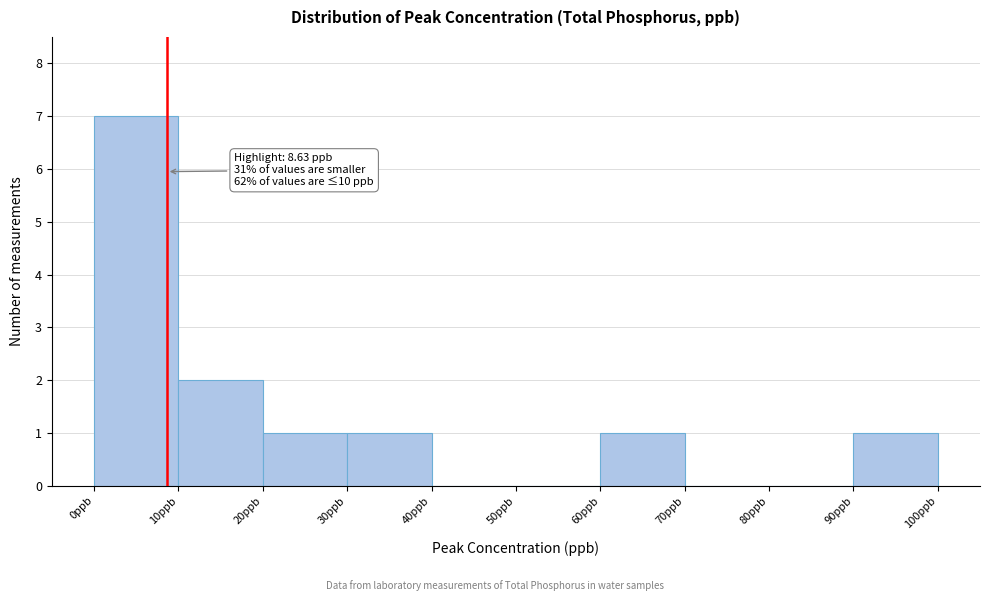

Over which range of the x-axis is the bar tallest?

0 to 10